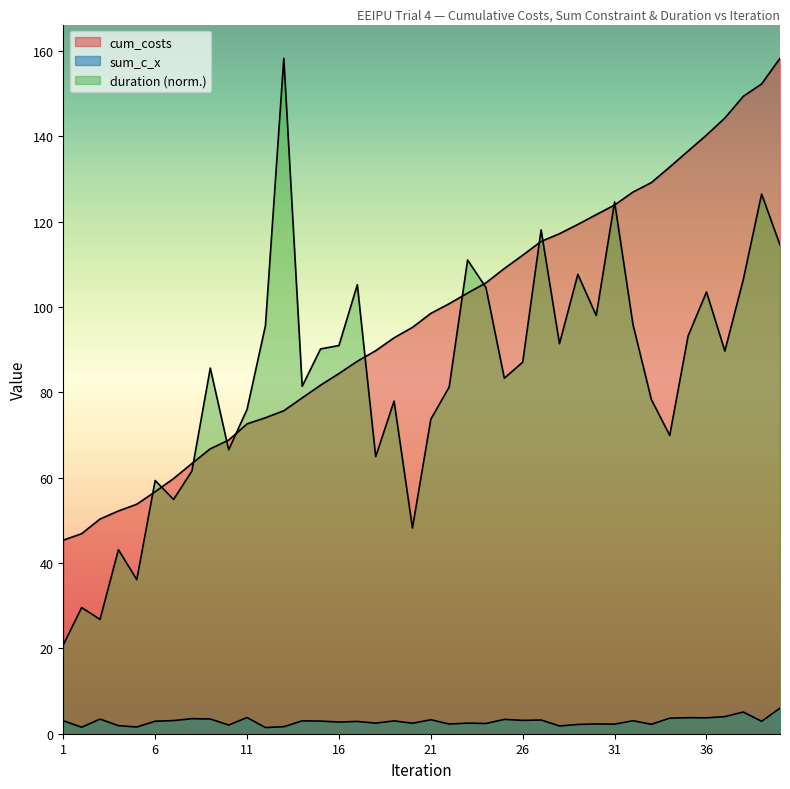

Which series has the largest total across all categories?

cum_costs